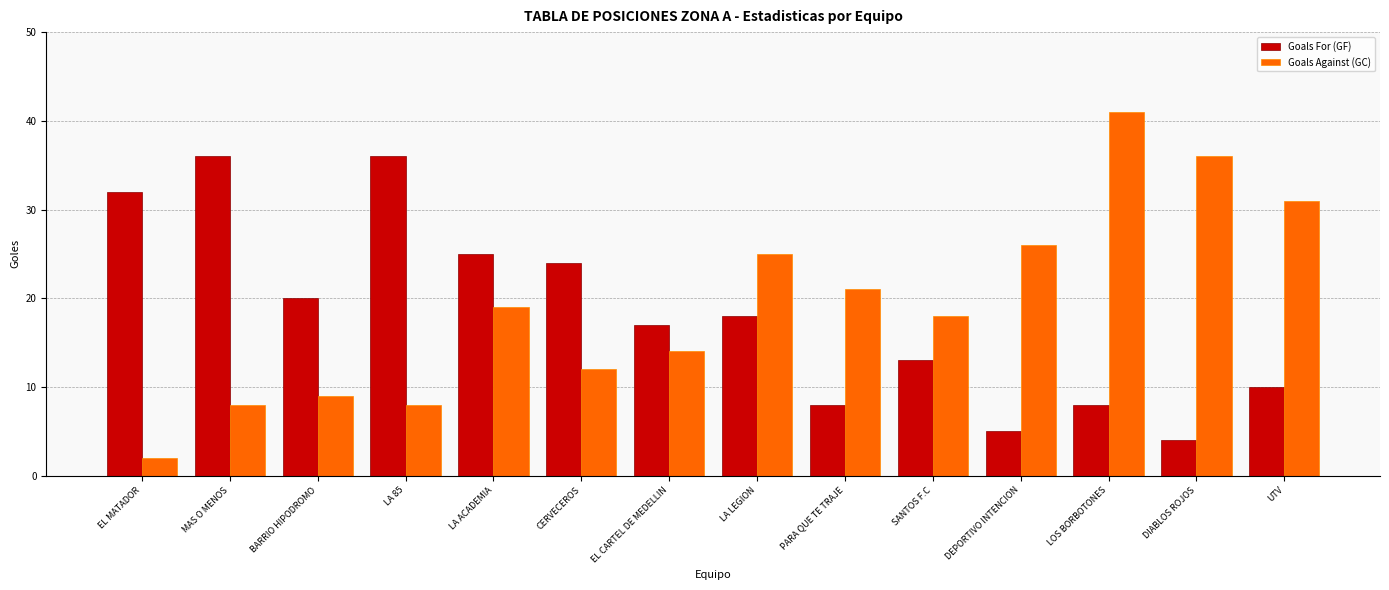

Reading left to right, list all the values displayed in this chart.

Goals For (GF): EL MATADOR=32	MAS O MENOS=36	BARRIO HIPODROMO=20	LA 85=36	LA ACADEMIA=25	CERVECEROS=24	EL CARTEL DE MEDELLIN=17	LA LEGION=18	PARA QUE TE TRAJE=8	SANTOS F.C=13	DEPORTIVO INTENCION=5	LOS BORBOTONES=8	DIABLOS ROJOS=4	UTV=10
Goals Against (GC): EL MATADOR=2	MAS O MENOS=8	BARRIO HIPODROMO=9	LA 85=8	LA ACADEMIA=19	CERVECEROS=12	EL CARTEL DE MEDELLIN=14	LA LEGION=25	PARA QUE TE TRAJE=21	SANTOS F.C=18	DEPORTIVO INTENCION=26	LOS BORBOTONES=41	DIABLOS ROJOS=36	UTV=31